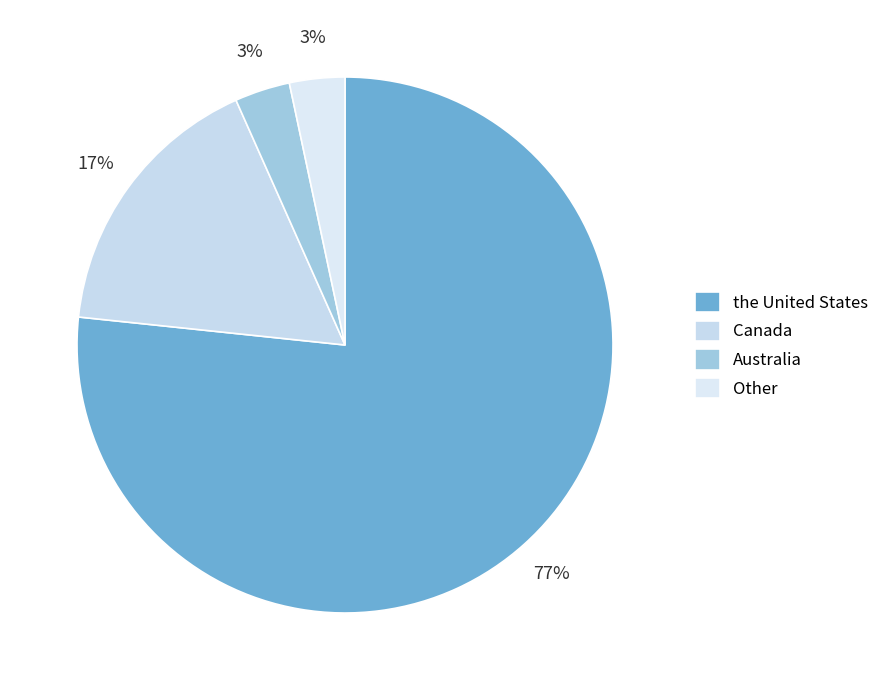

To the nearest percent, what percentage of the pie is Australia?

3%